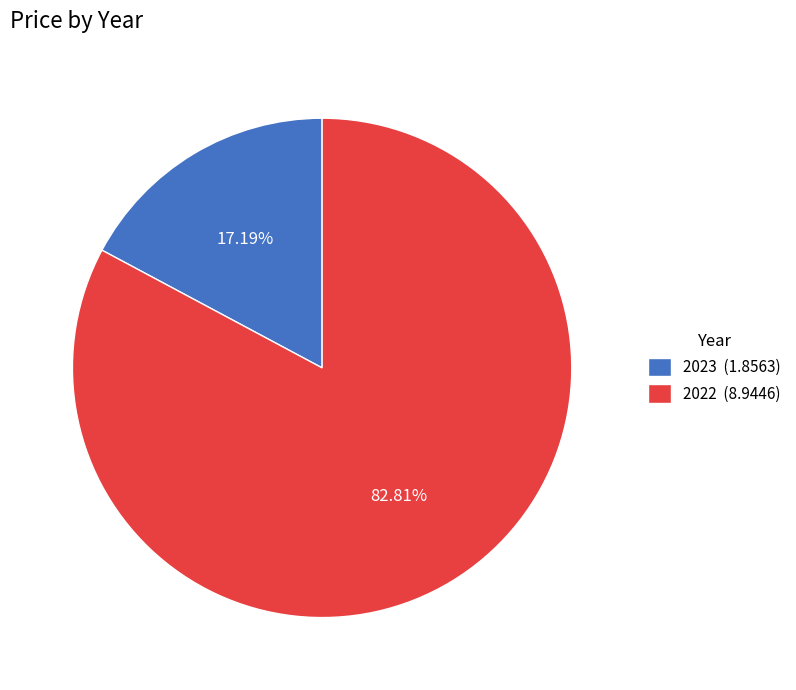

What is the largest slice in the pie chart?

2022